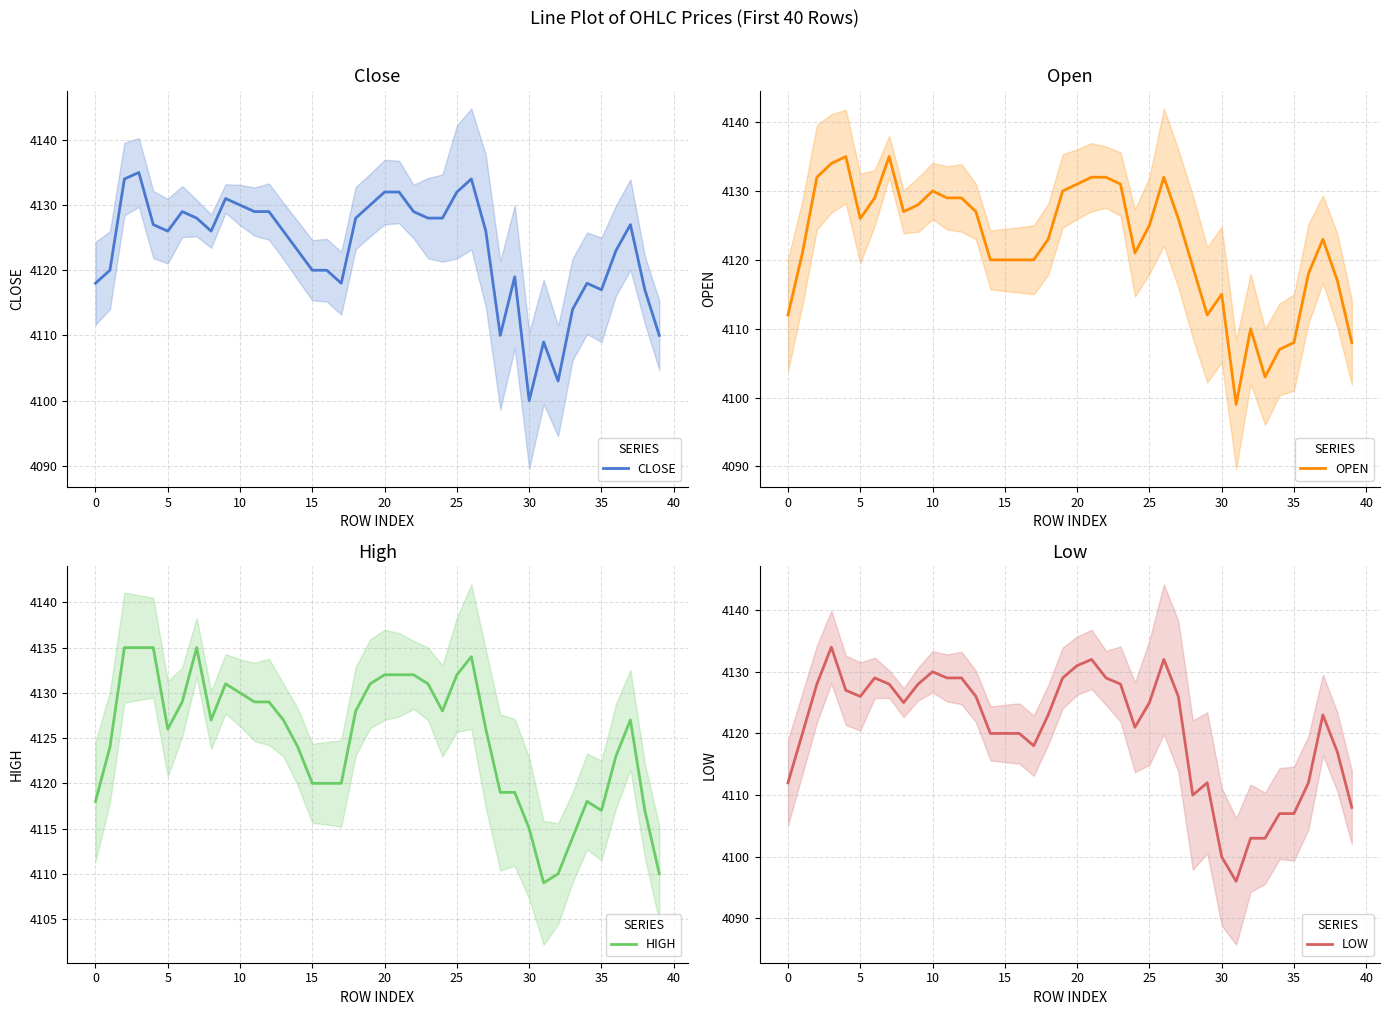

What is the difference between the CLOSE values at 30 and 26?

34